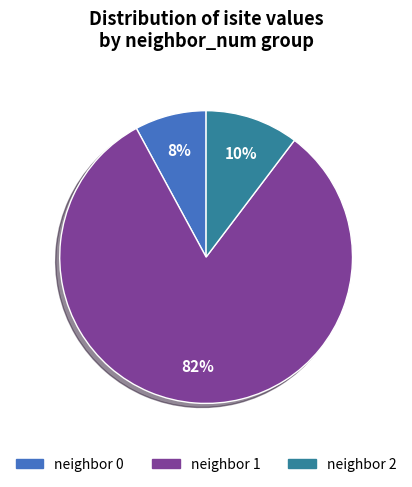

Between neighbor 0 and neighbor 2, which is larger?

neighbor 2